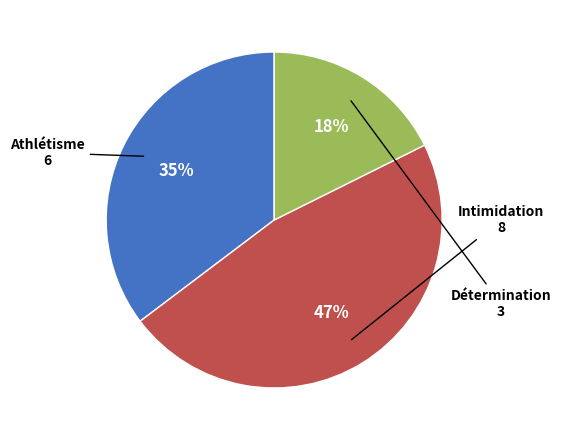

To the nearest percent, what percentage of the pie is Athlétisme?

35%